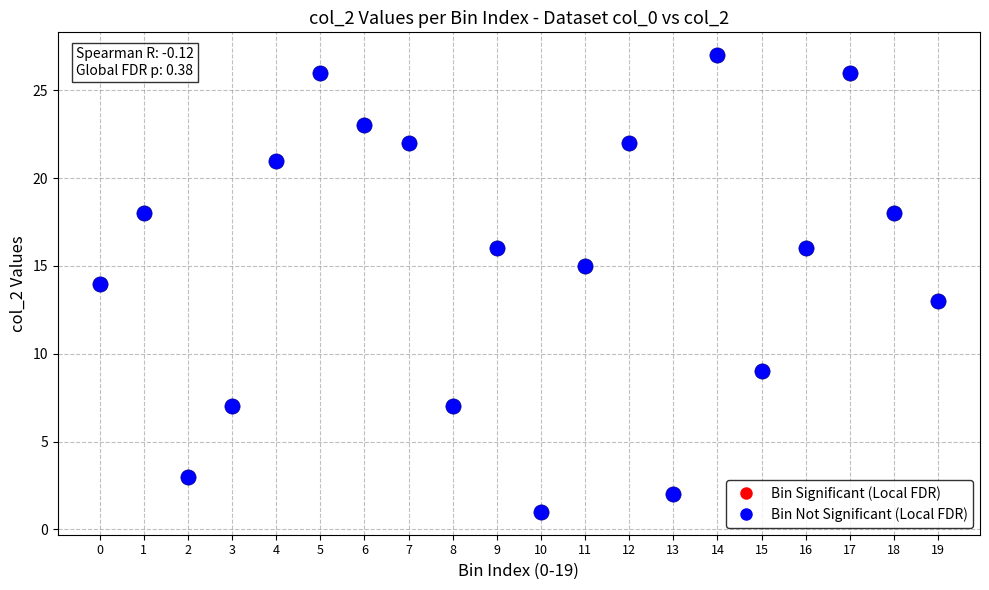

What is the range of Y values (max minus min)?

26